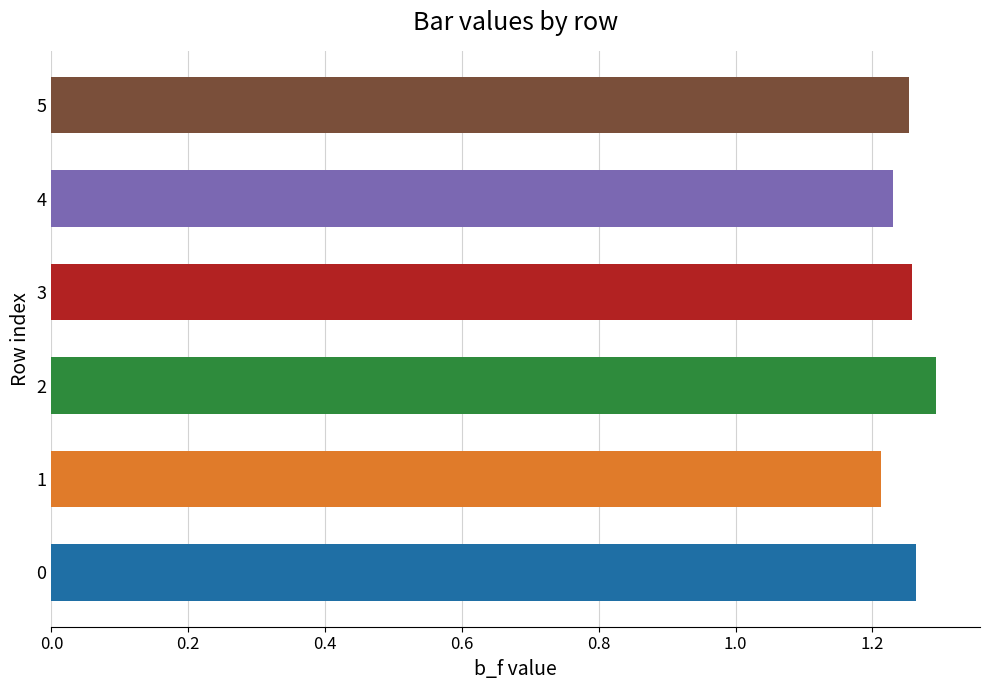

What is the ratio of the value at 3 to the value at 5?

1.0